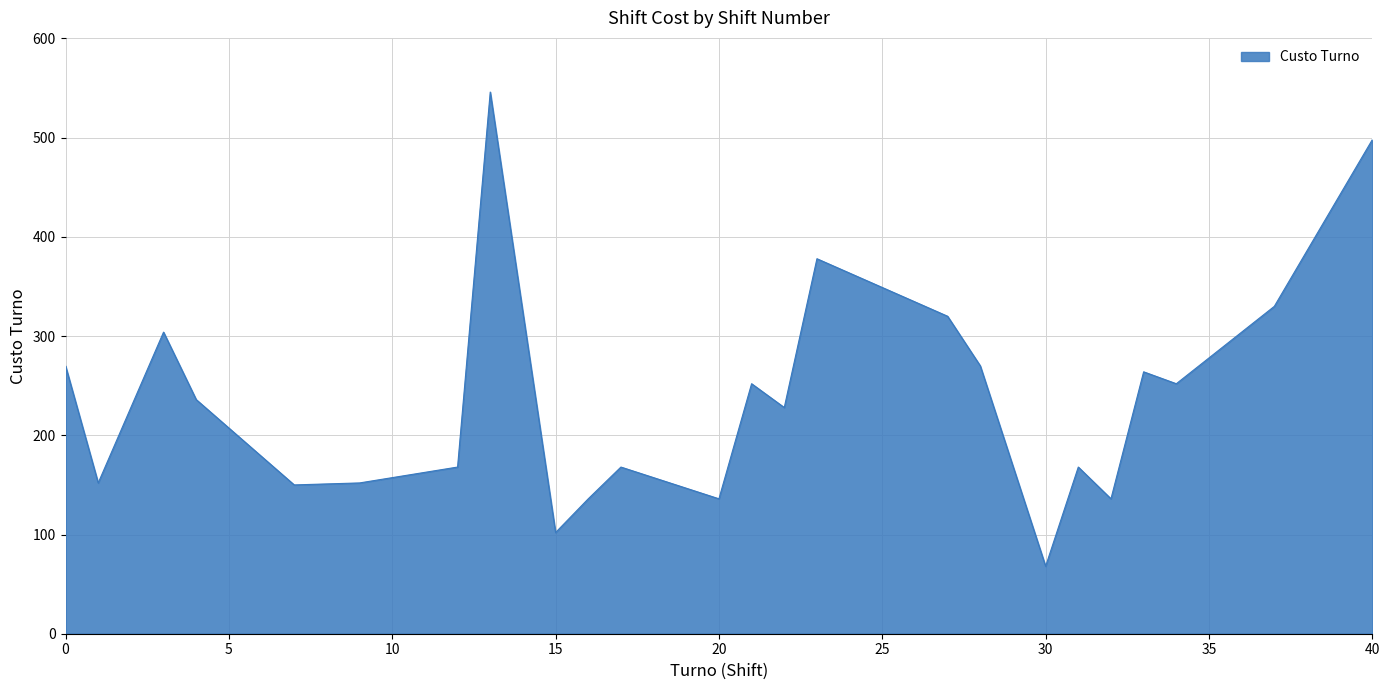

What is the minimum value shown in the chart?

68